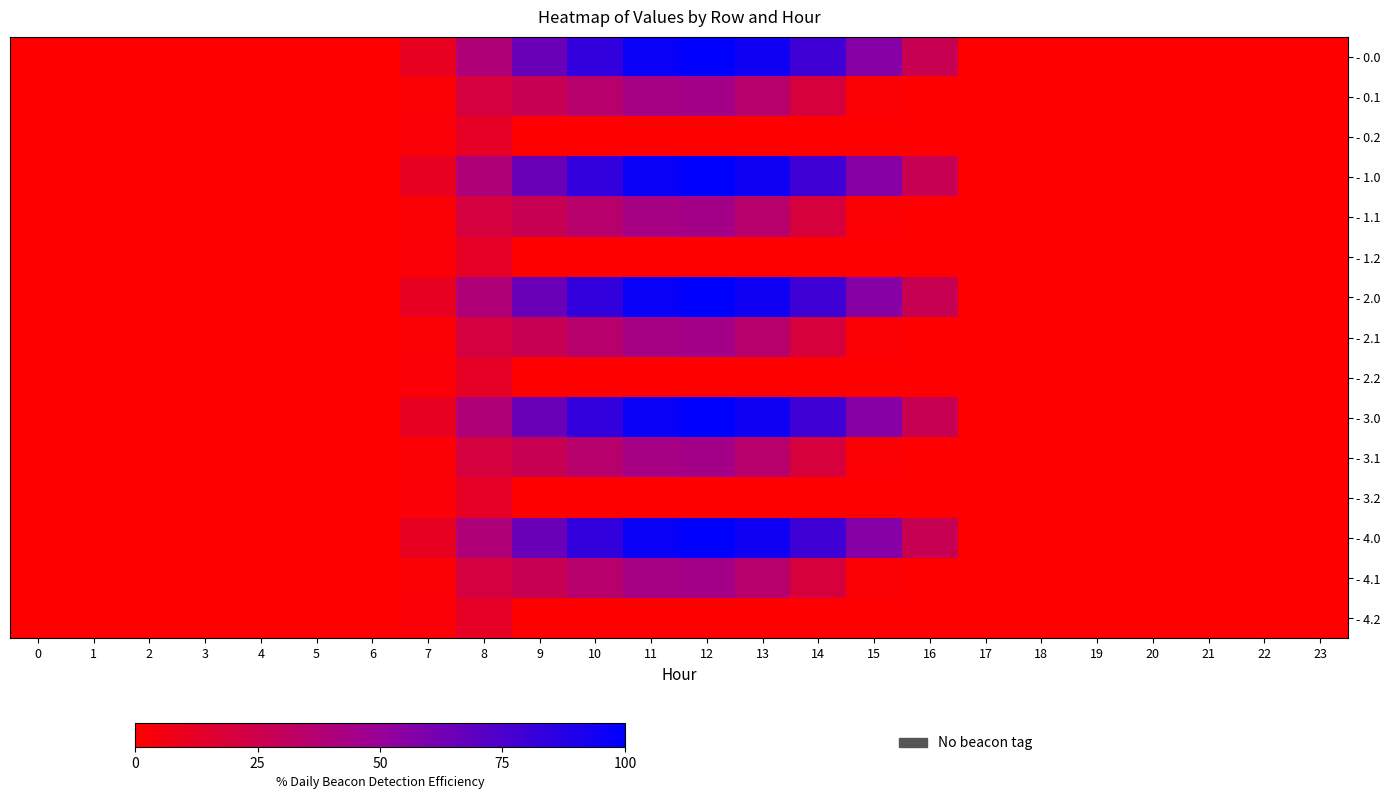

At how many categories does at least one series exceed 50?

7